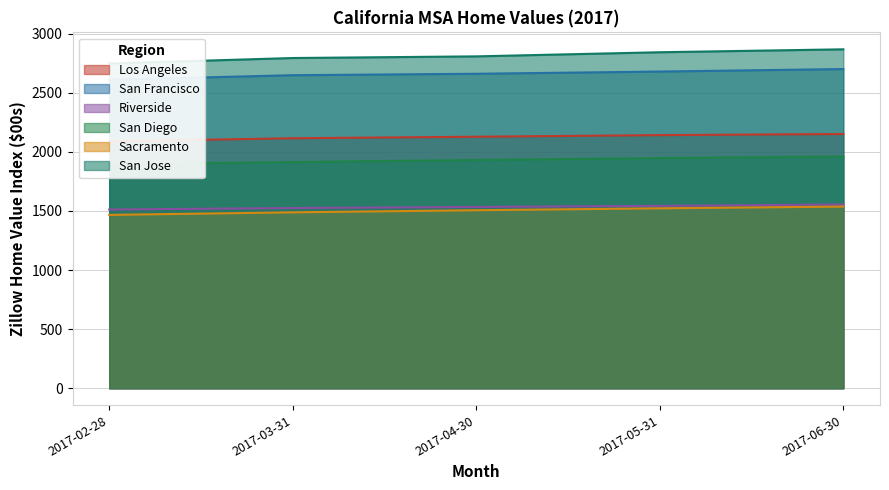

Is the value of Riverside at 2017-02-28 greater than the value of San Francisco at 2017-06-30?

No